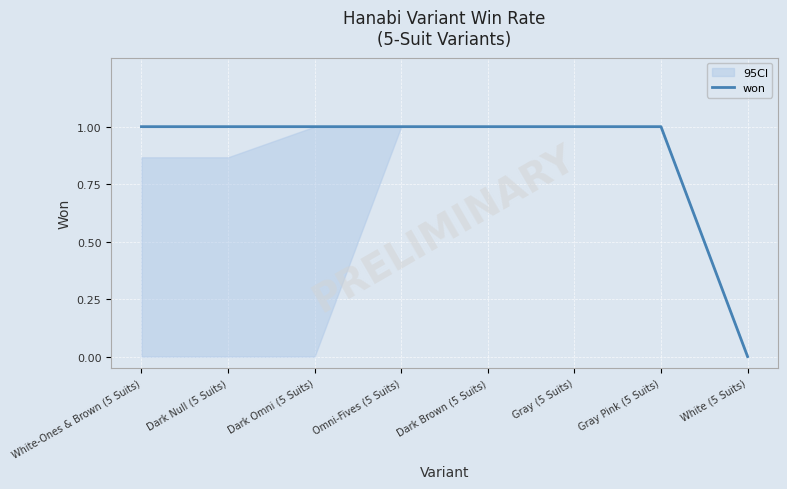

Is this an area chart (filled region under the line)?

No